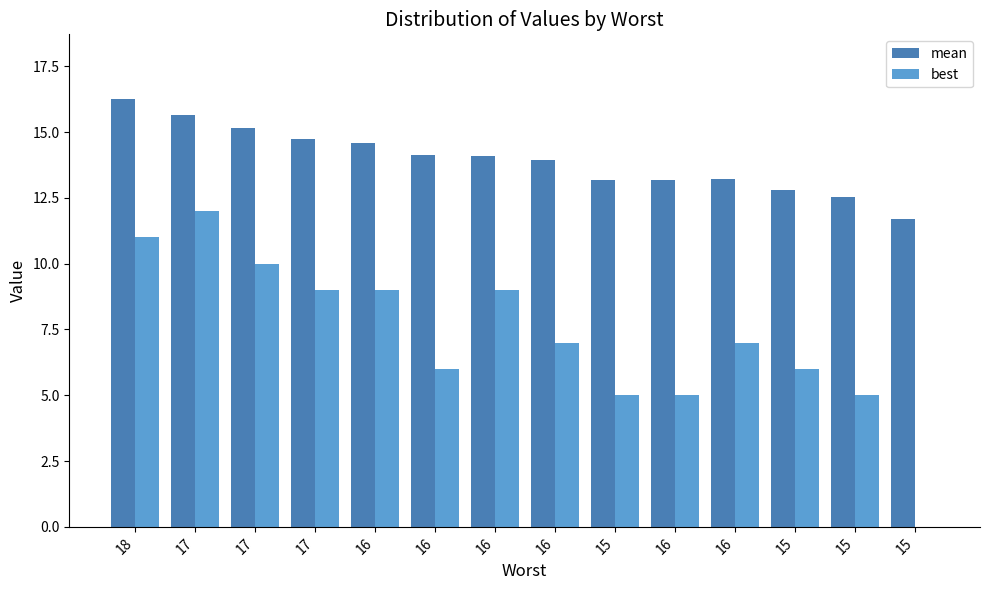

What is the difference between the mean values at 17 and 16?

1.6